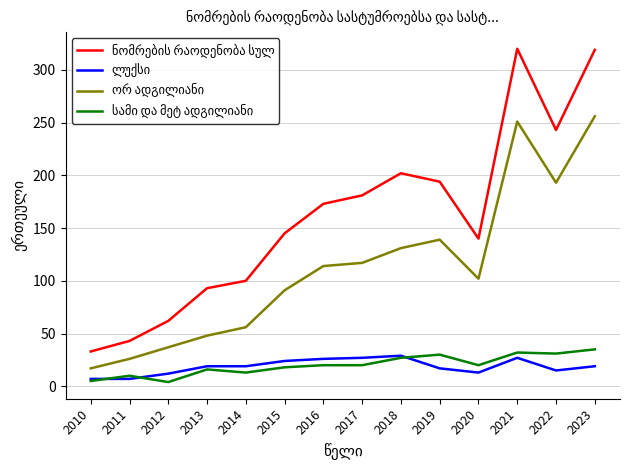

What is the total value across all series at 2023?

629